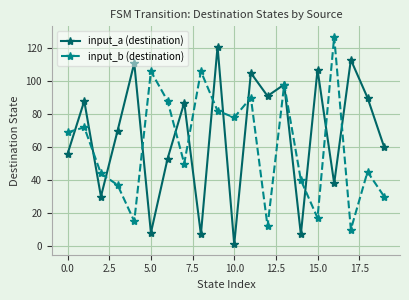

What is the greatest value displayed?

127